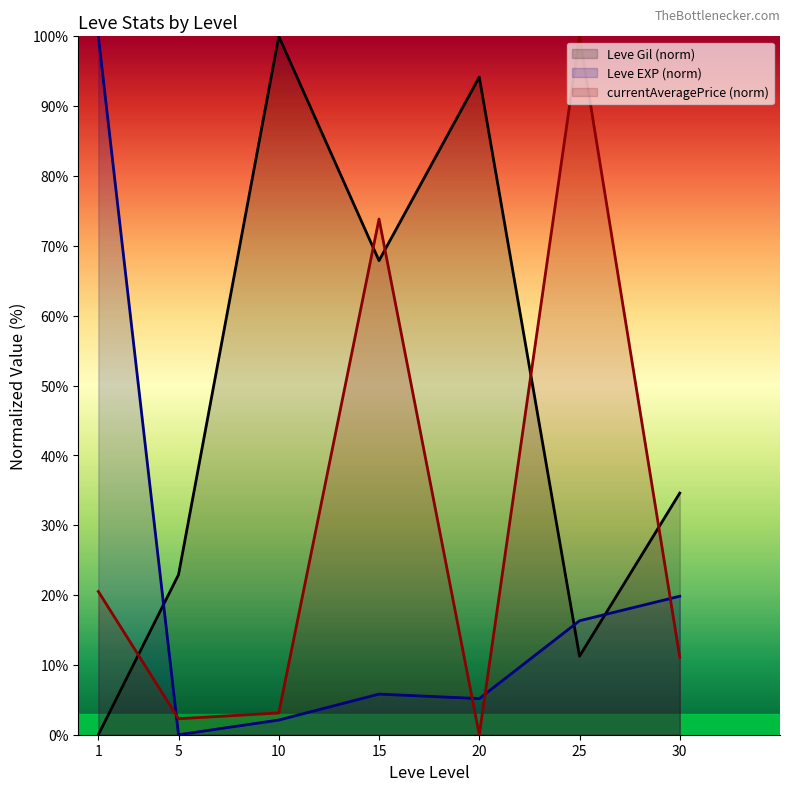

In Leve EXP (norm), how many points are lower than both neighbors (excluding endpoints)?

2